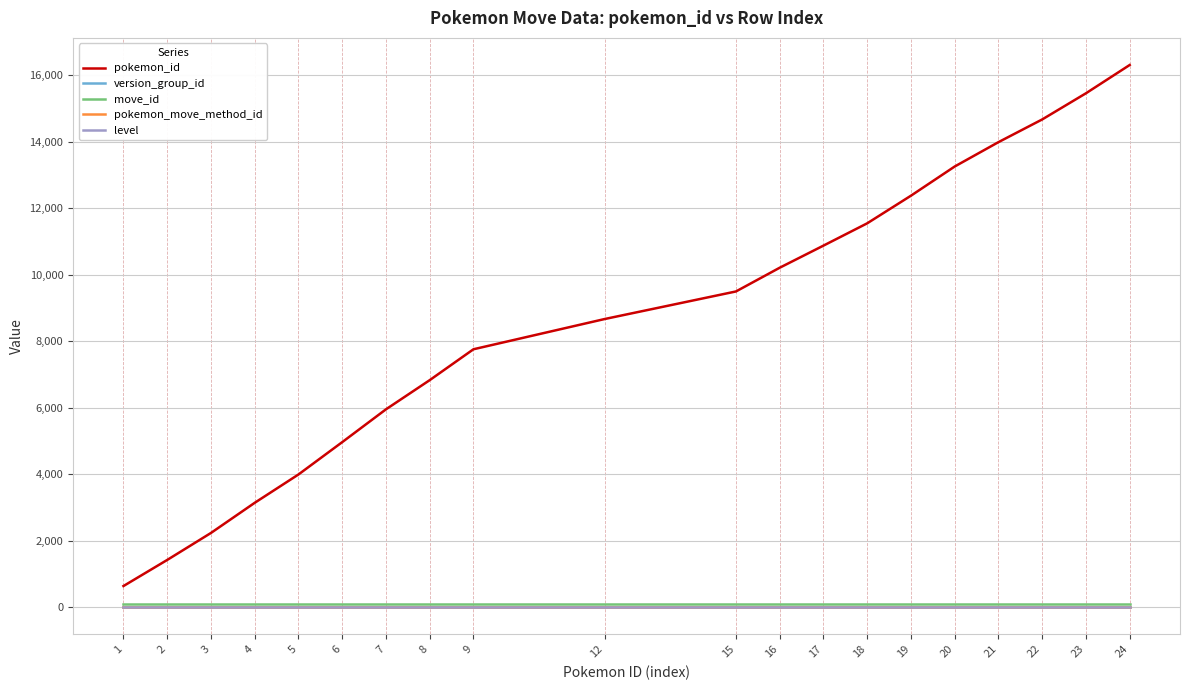

Reading left to right, what are all the values shown in this chart?

pokemon_id: 1=635	2=1420	3=2232	4=3139	5=3991	6=4964	7=5951	8=6829	9=7758	12=8668	15=9497	16=10211	17=10876	18=11547	19=12378	20=13256	21=13989	22=14672	23=15459	24=16310
version_group_id: 1=15	2=15	3=15	4=15	5=15	6=15	7=15	8=15	9=15	12=15	15=15	16=15	17=15	18=15	19=15	20=15	21=15	22=15	23=15	24=15
move_id: 1=92	2=92	3=92	4=92	5=92	6=92	7=92	8=92	9=92	12=92	15=92	16=92	17=92	18=92	19=92	20=92	21=92	22=92	23=92	24=92
pokemon_move_method_id: 1=4	2=4	3=4	4=4	5=4	6=4	7=4	8=4	9=4	12=4	15=4	16=4	17=4	18=4	19=4	20=4	21=4	22=4	23=4	24=4
level: 1=0	2=0	3=0	4=0	5=0	6=0	7=0	8=0	9=0	12=0	15=0	16=0	17=0	18=0	19=0	20=0	21=0	22=0	23=0	24=0